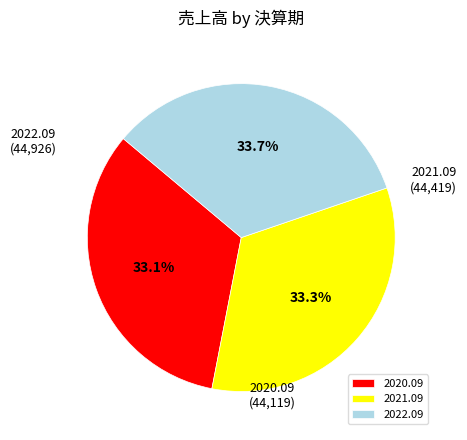

To the nearest percent, what is the combined percentage of 2022.09 and 2021.09?

67%